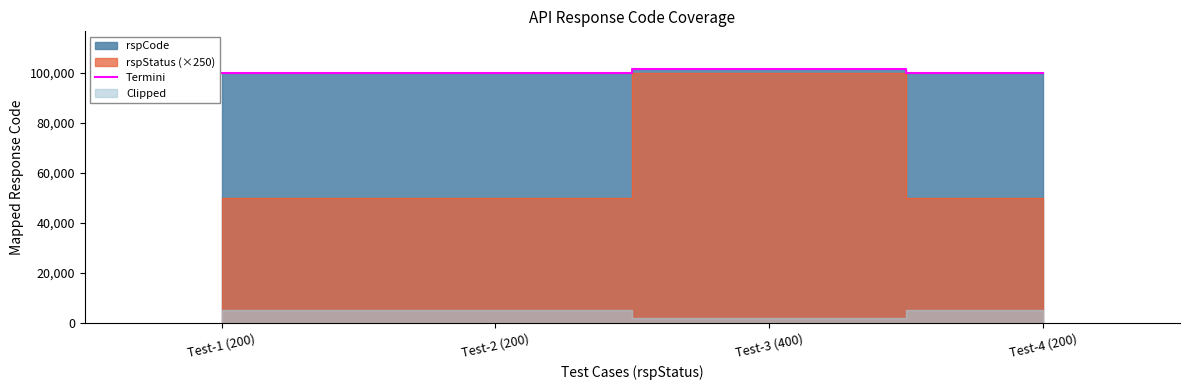

What is the approximate value at Test-4 (200), to the nearest 100?

100000